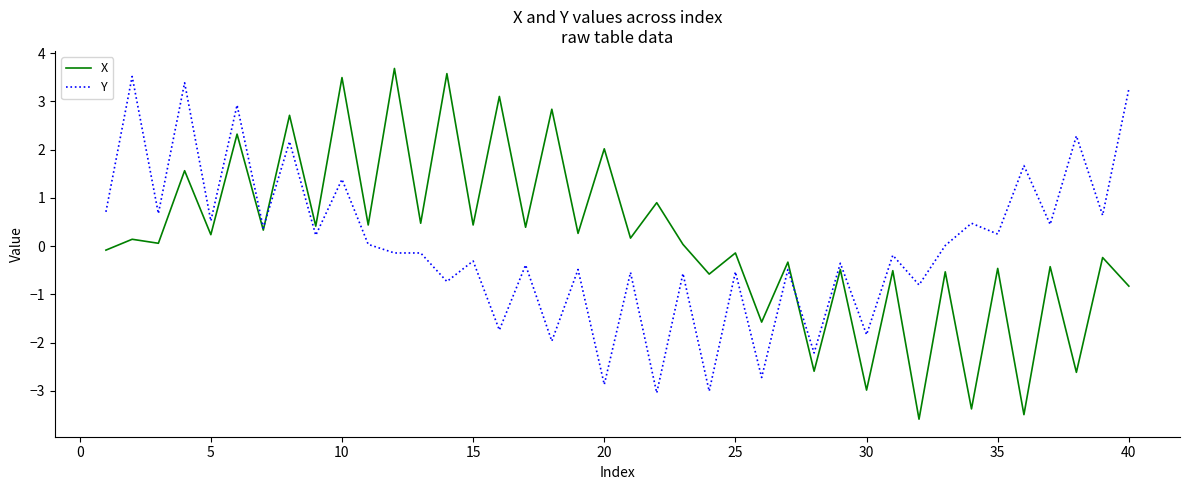

Which series has the widest spread of values?

X